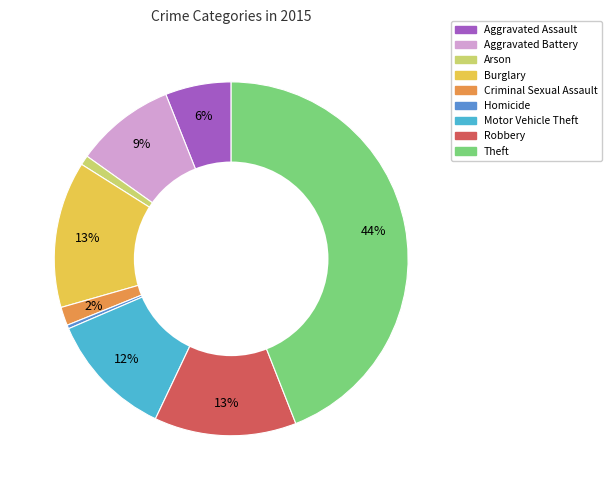

Does Aggravated Battery account for over 50% of the chart?

No